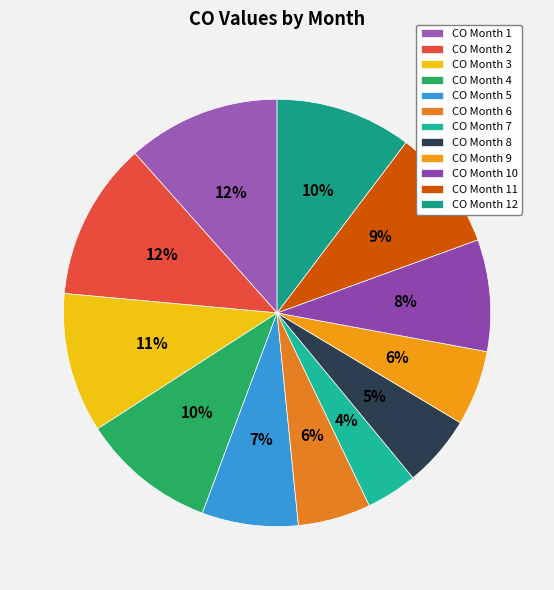

How many segments does this pie chart have?

12